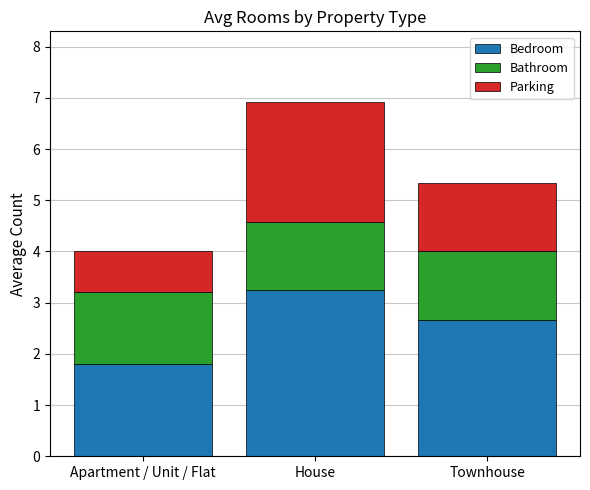

What are all the series names shown in the legend?

Bedroom, Bathroom, Parking